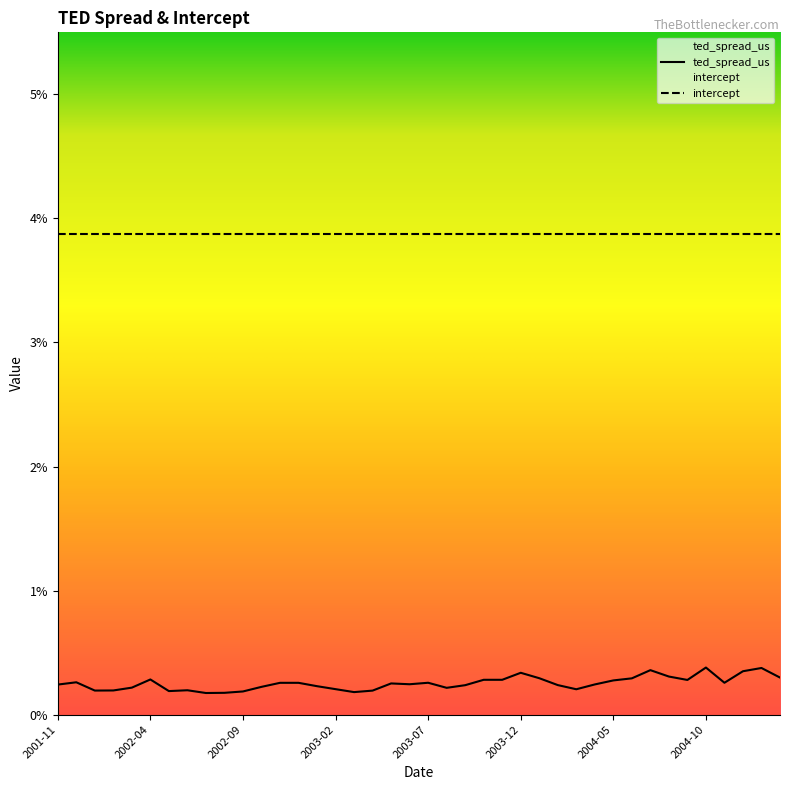

True or false: there are more than 2 points higher than both neighbors.

True